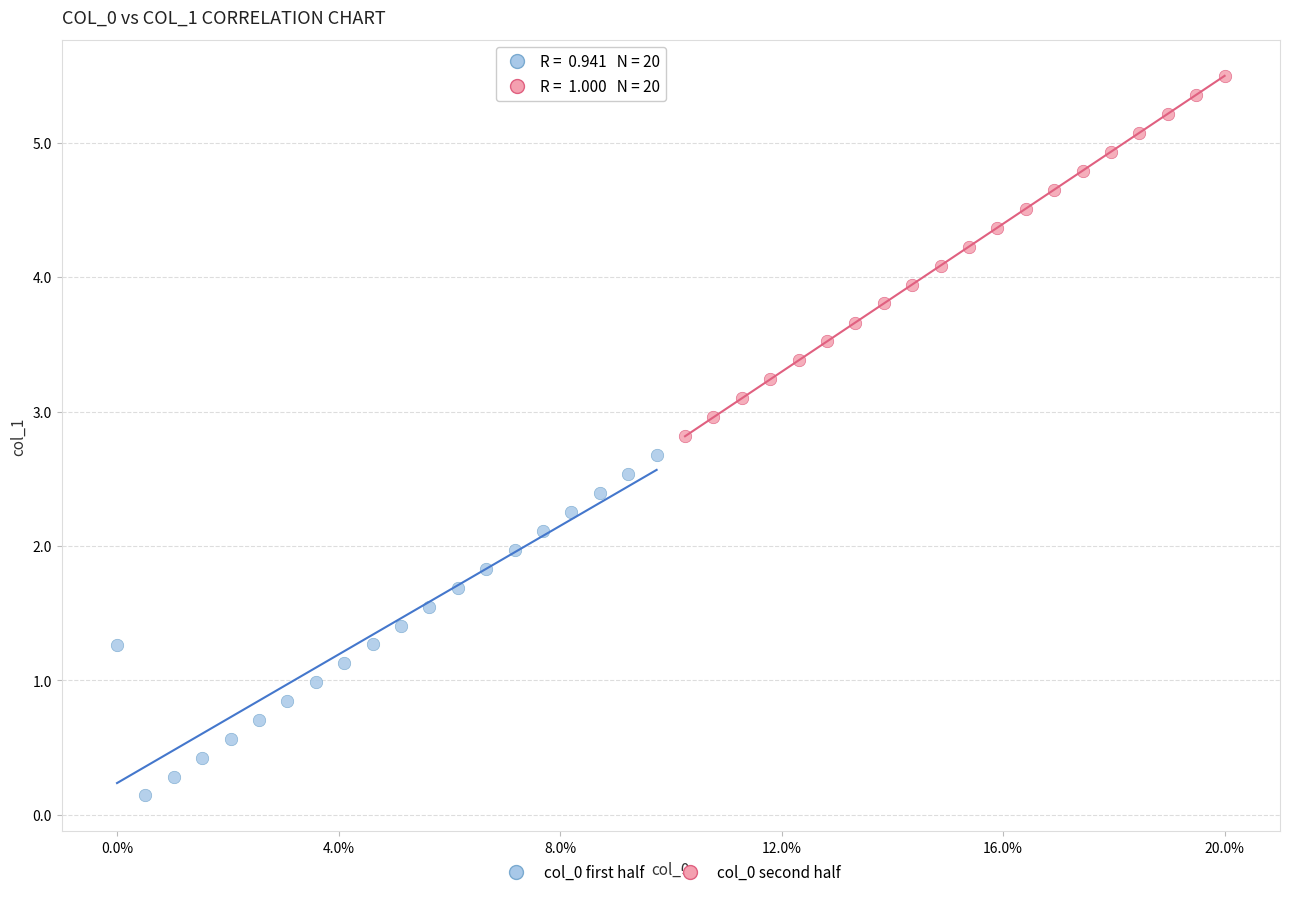

Which series has the largest Y range (max minus min)?

col_0 second half